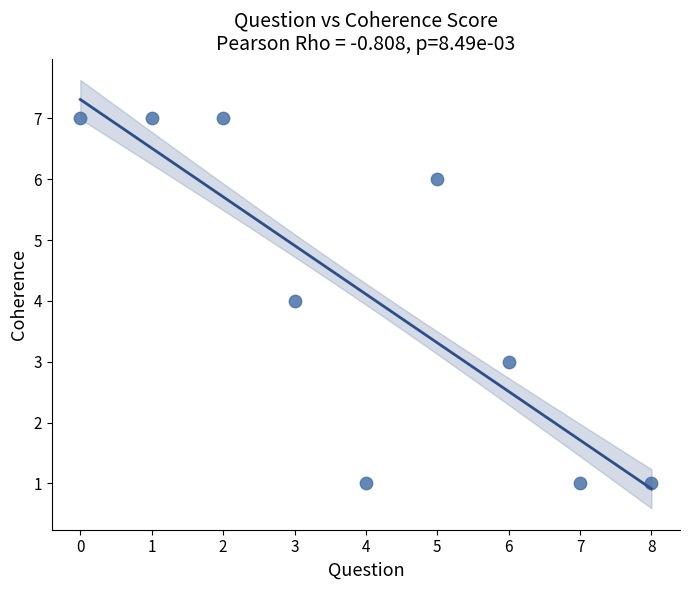

What is the average Y value?

4